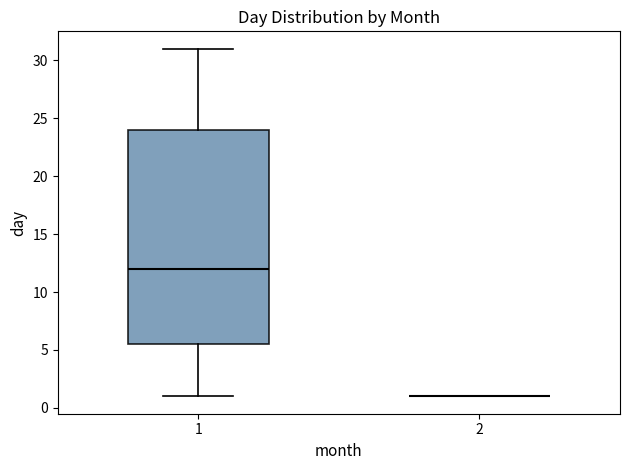

Reading left to right, transcribe this box plot: for each box, give where its median line is, the range the box spans, and where its two whiskers end, as read against the y-axis. The values are not printed on the chart, so give them approximately, as read against the axis.

1: median 12.0, box 5.5 to 24.0, whiskers 1.0 to 31.0
2: box collapsed to a line at 1.0, whiskers 1.0 to 1.0